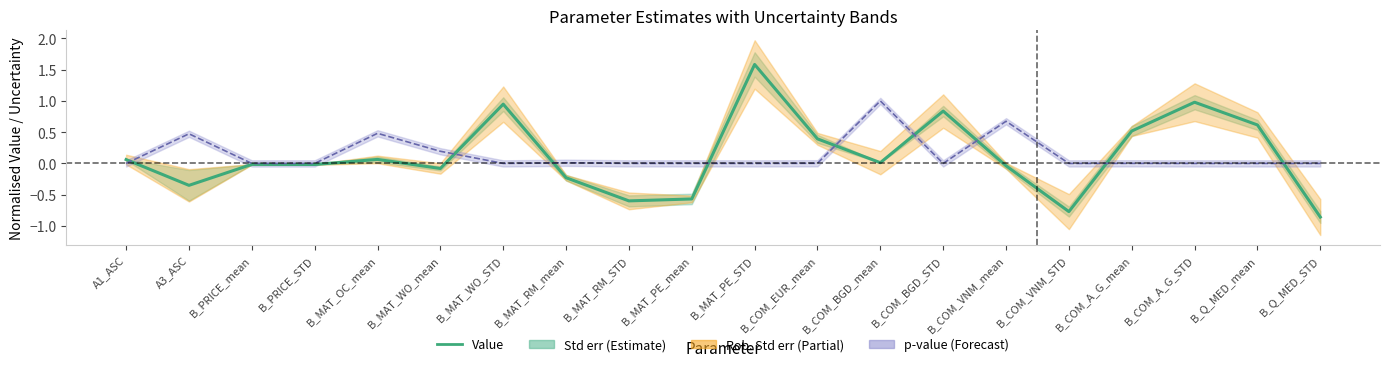

At which category does the chart reach its peak across all series?

B_MAT_PE_STD